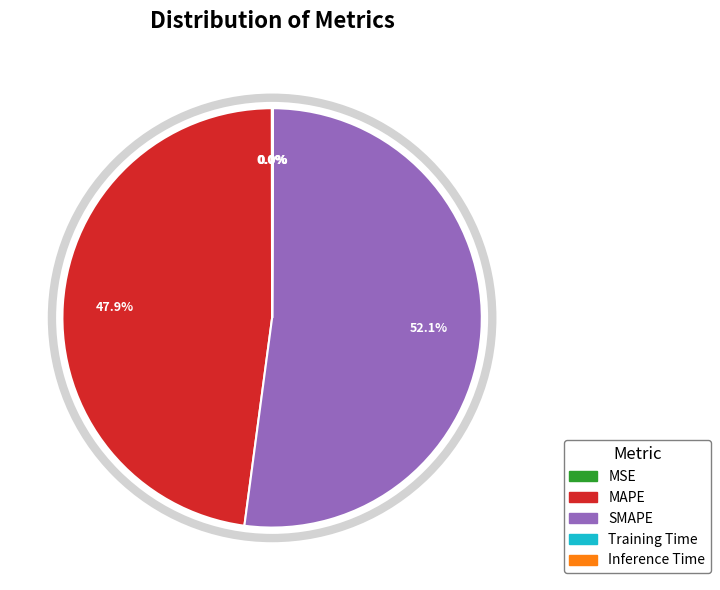

Which slice is the largest?

SMAPE